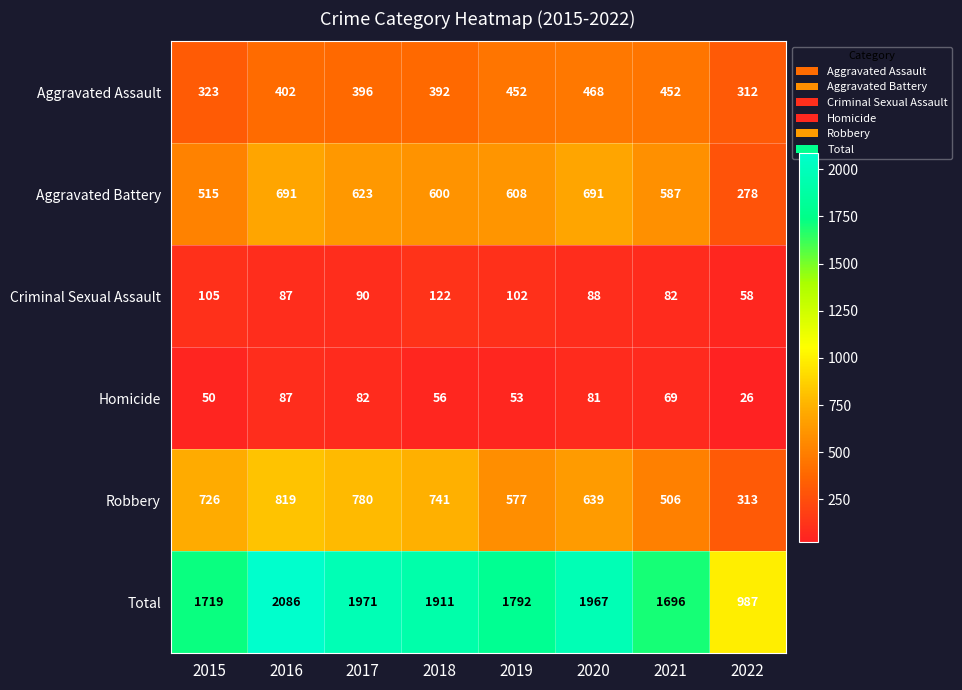

What is the sum of all Aggravated Assault values?

3197